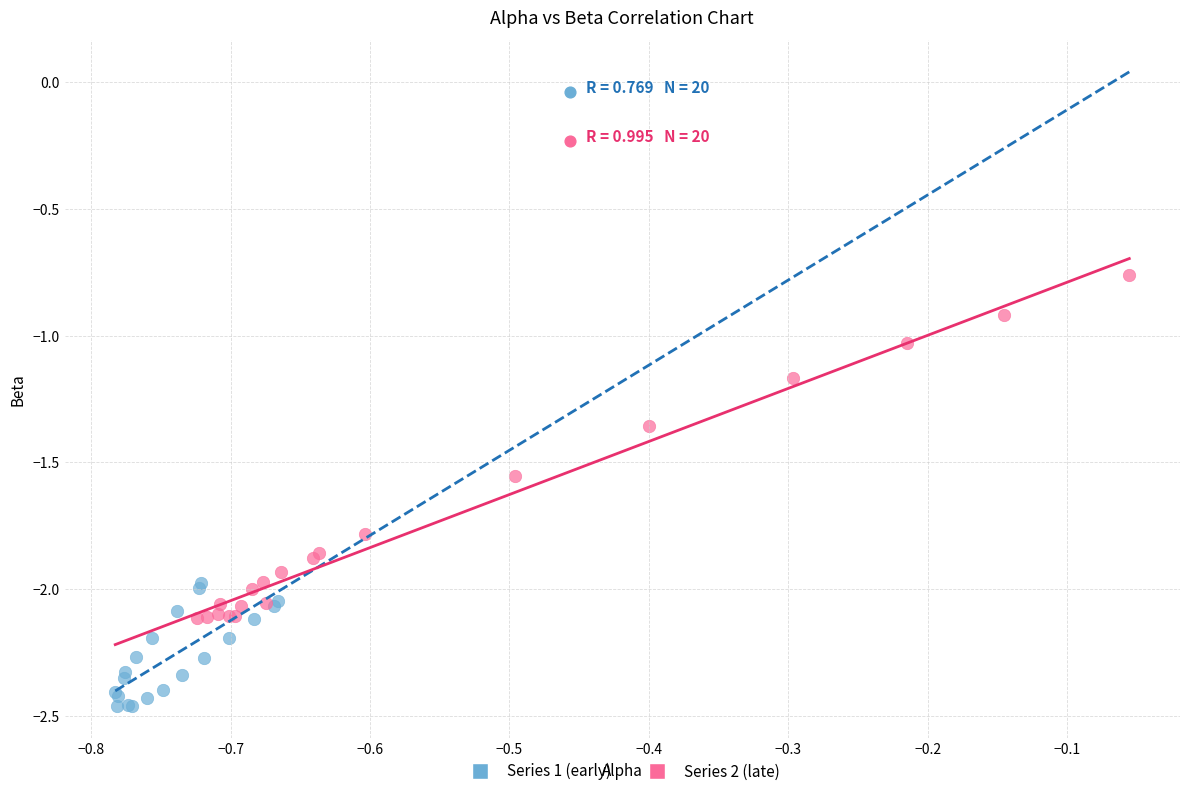

What are all the series names shown in the legend?

Series 1 (early), Series 2 (late)